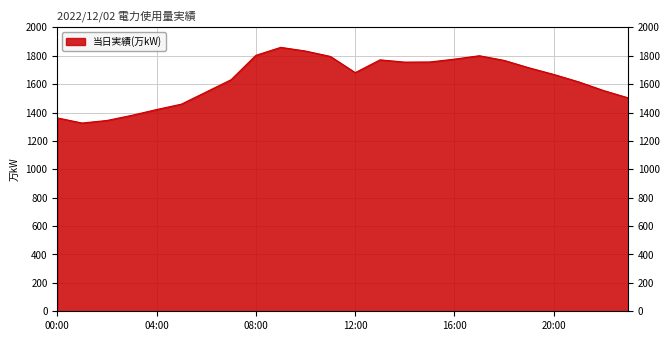

What is the value of the 17th point from the left?

1776